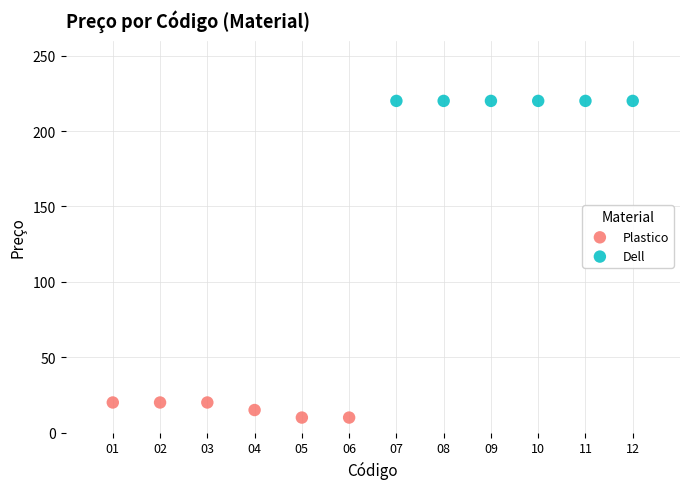

Which series contains the lowest Y value?

Plastico